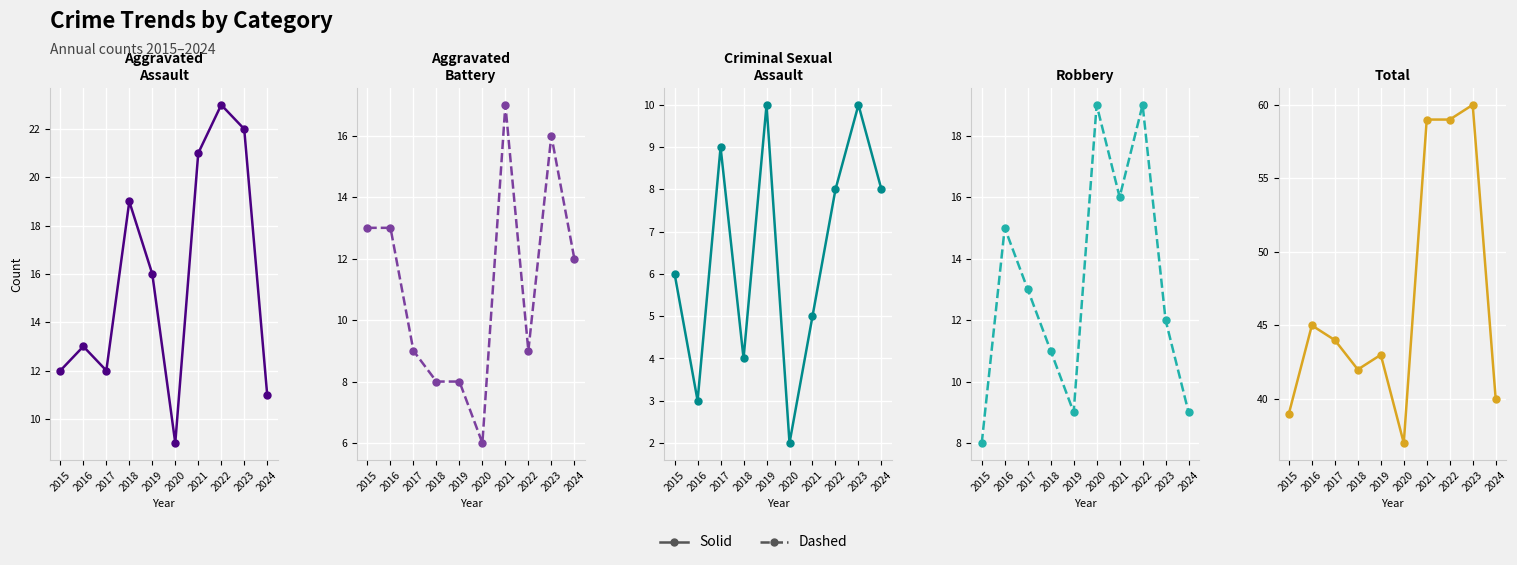

At 2018, list the series in order from smallest to largest.

Criminal Sexual Assault, Aggravated Battery, Robbery, Aggravated Assault, Total